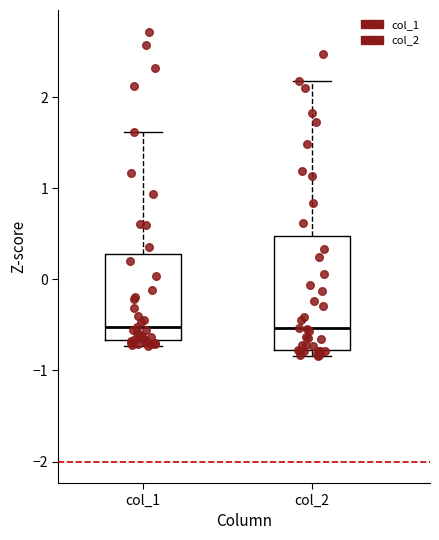

Reading left to right, read every box against the y-axis: the position of its median line, the range the box covers, and the ends of its whiskers. The values are not printed on the chart, so give them approximately, as read against the axis.

col_1: median -0.5, box -0.7 to 0.3, whiskers -0.7 (just below the box's lower edge) to 1.6
col_2: median -0.5, box -0.8 to 0.5, whiskers -0.8 (just below the box's lower edge) to 2.2